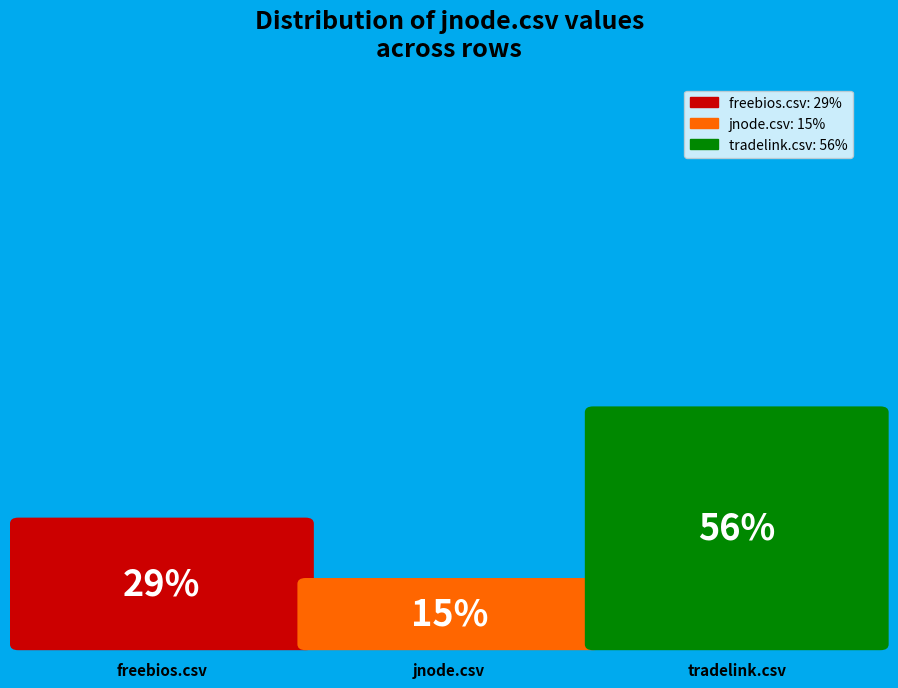

The tradelink.csv slice represents 56% of the pie. True or false?

True